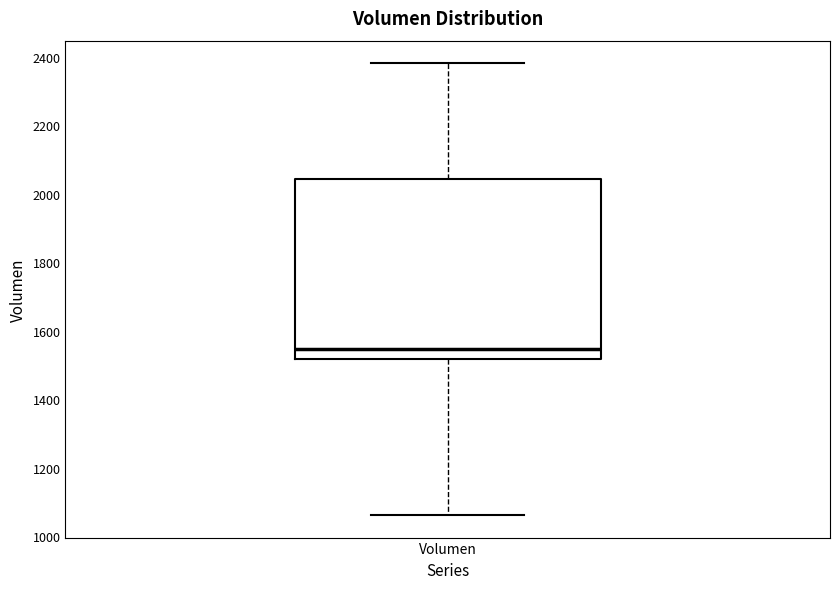

Where does the median line of the box for Volumen sit on the y-axis? The values are not printed on the chart, so give them approximately, as read against the axis.

1540